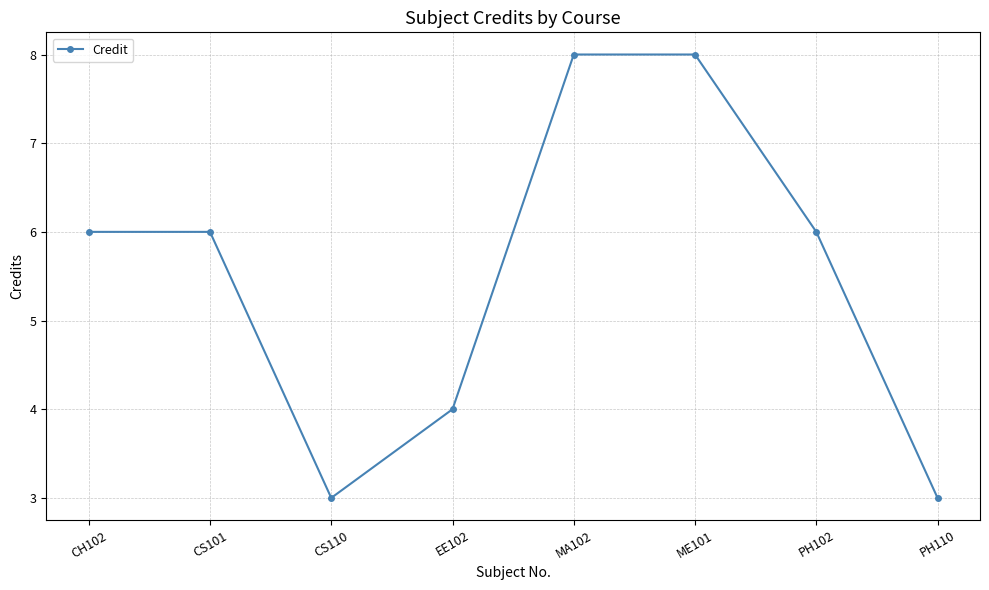

True or false: the data shows 6 at CH102.

True